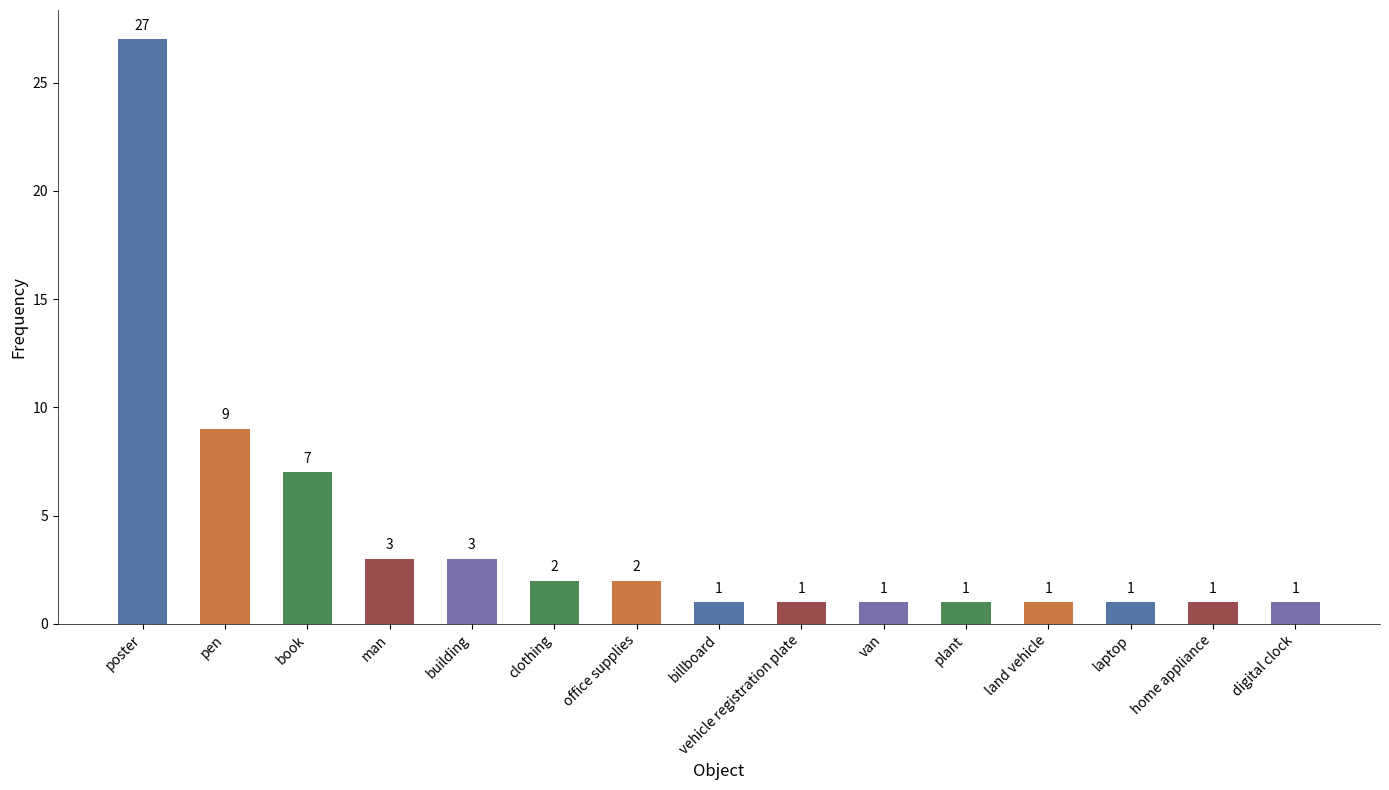

What is the value of the 12th bar from the left?

1